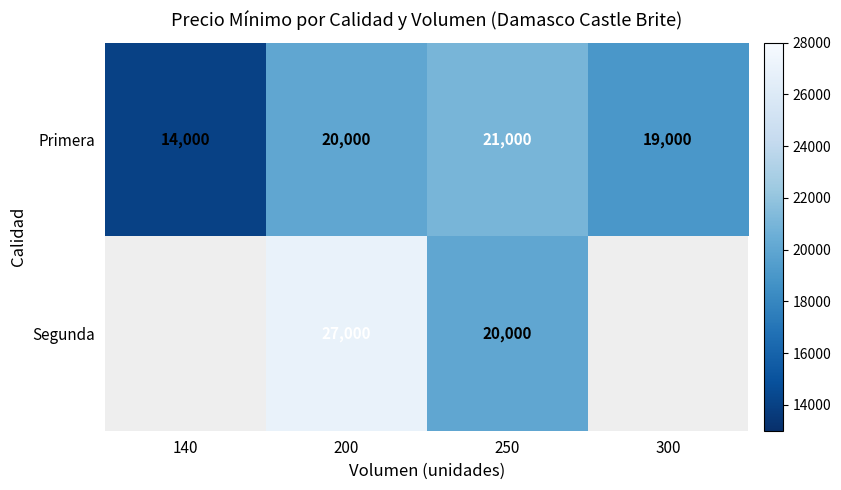

Is the value of Segunda at 200 greater than the value of Primera at 300?

Yes